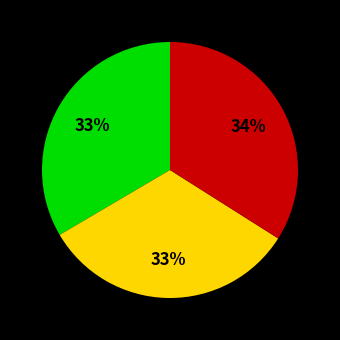

To the nearest percent, what is the average slice percentage?

33%